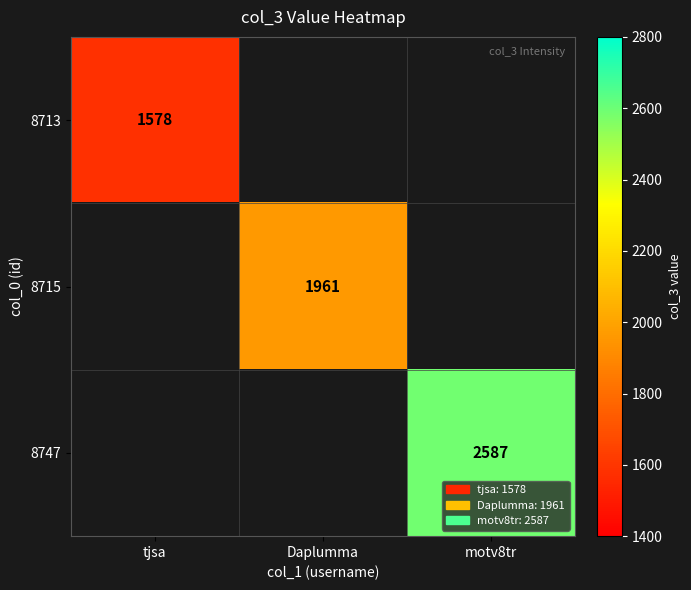

At how many categories does at least one series exceed 1849?

2